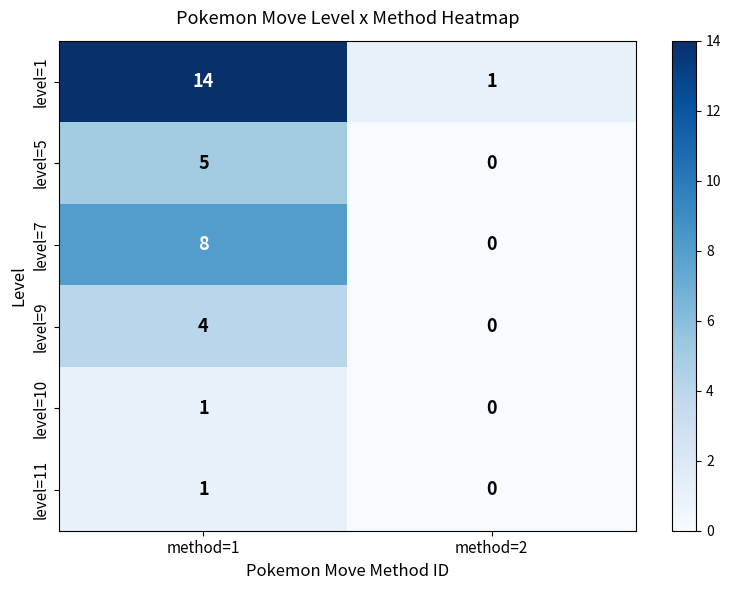

At which label does level=9 reach its peak?

method=1